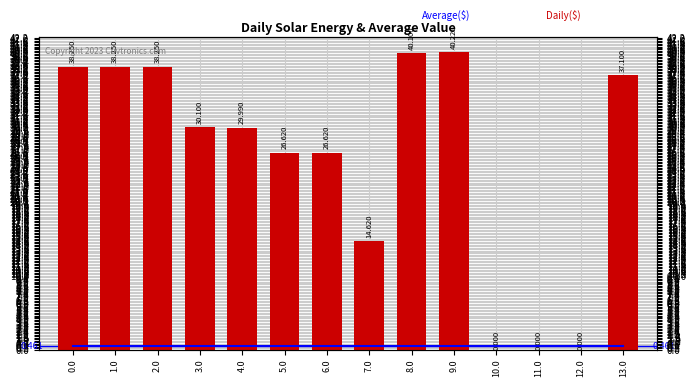

What is the maximum value for Average($)?

0.5